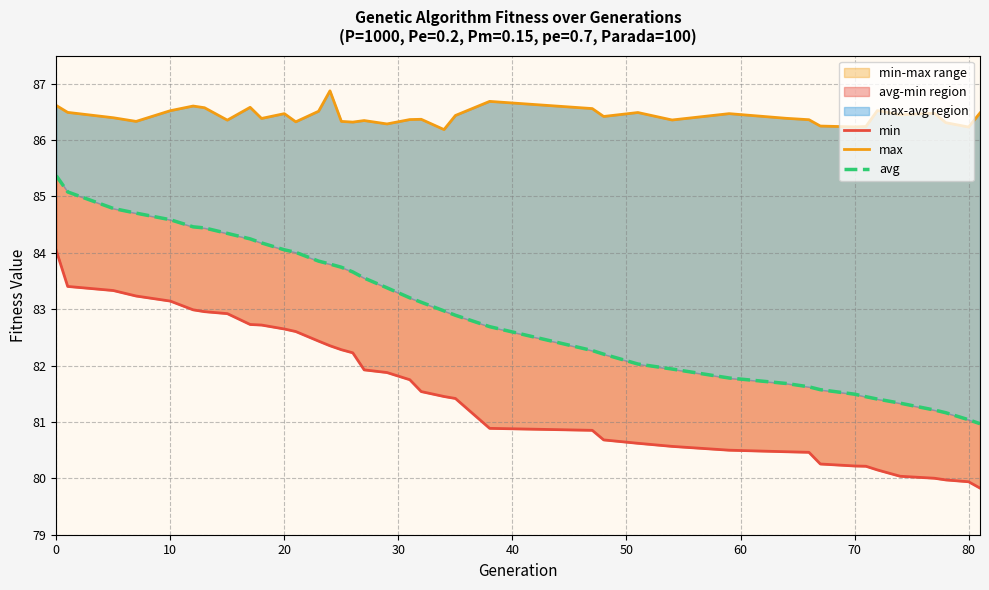

True or false: min has more than 0 interior local peaks.

False